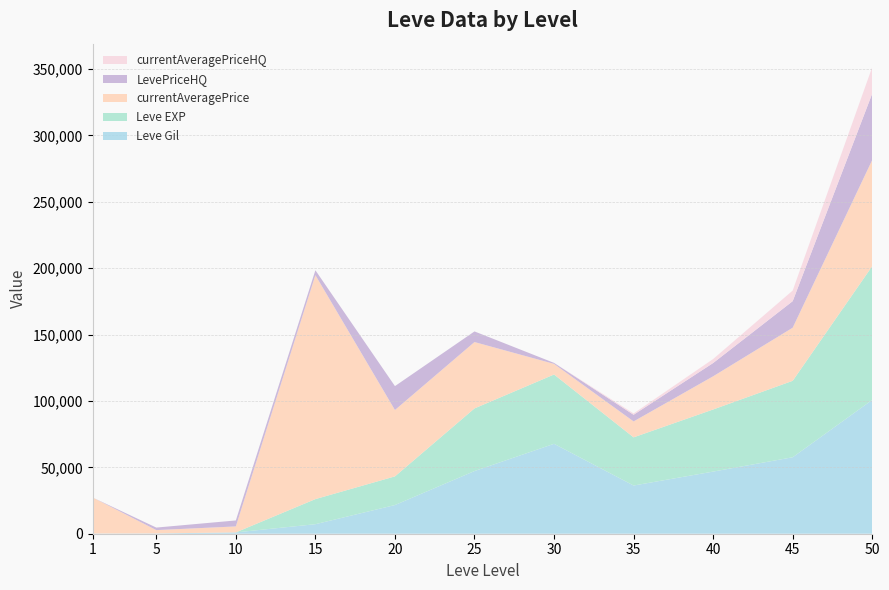

Reading left to right, extract all data points from this chart.

Leve Gil: 1=160	5=220	10=990	15=7170	20=21600	25=47200	30=67730	35=36300	40=46800	45=57600	50=100800
Leve EXP: 1=1	5=5	10=9	15=18910	20=21600	25=47200	30=52220	35=36300	40=46800	45=57600	50=100800
currentAveragePrice: 1=27128	5=2507	10=4500	15=168715	20=50000	25=50000	30=8000	35=12000	40=25000	45=40000	50=80000
LevePriceHQ: 1=0	5=1900	10=4500	15=3672	20=18000	25=8000	30=750	35=5000	40=10000	45=20000	50=50000
currentAveragePriceHQ: 1=0	5=0	10=0	15=0	20=0	25=0	30=0	35=1000	40=3000	45=8000	50=20000